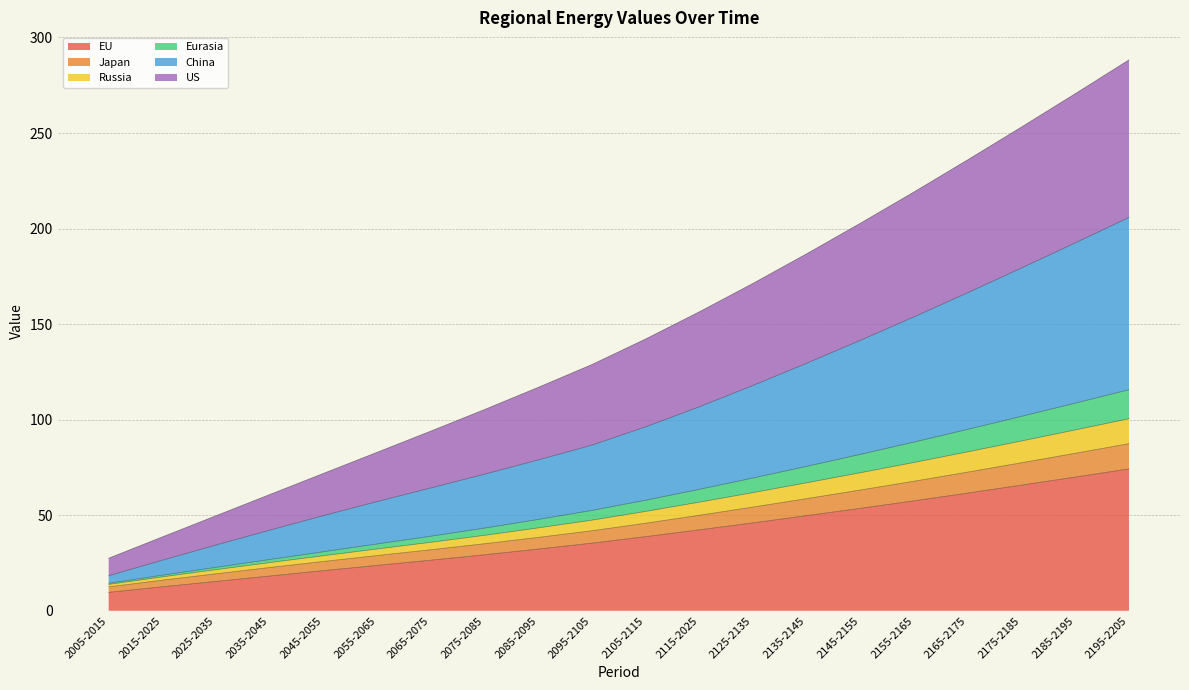

How many series are shown in this chart?

6